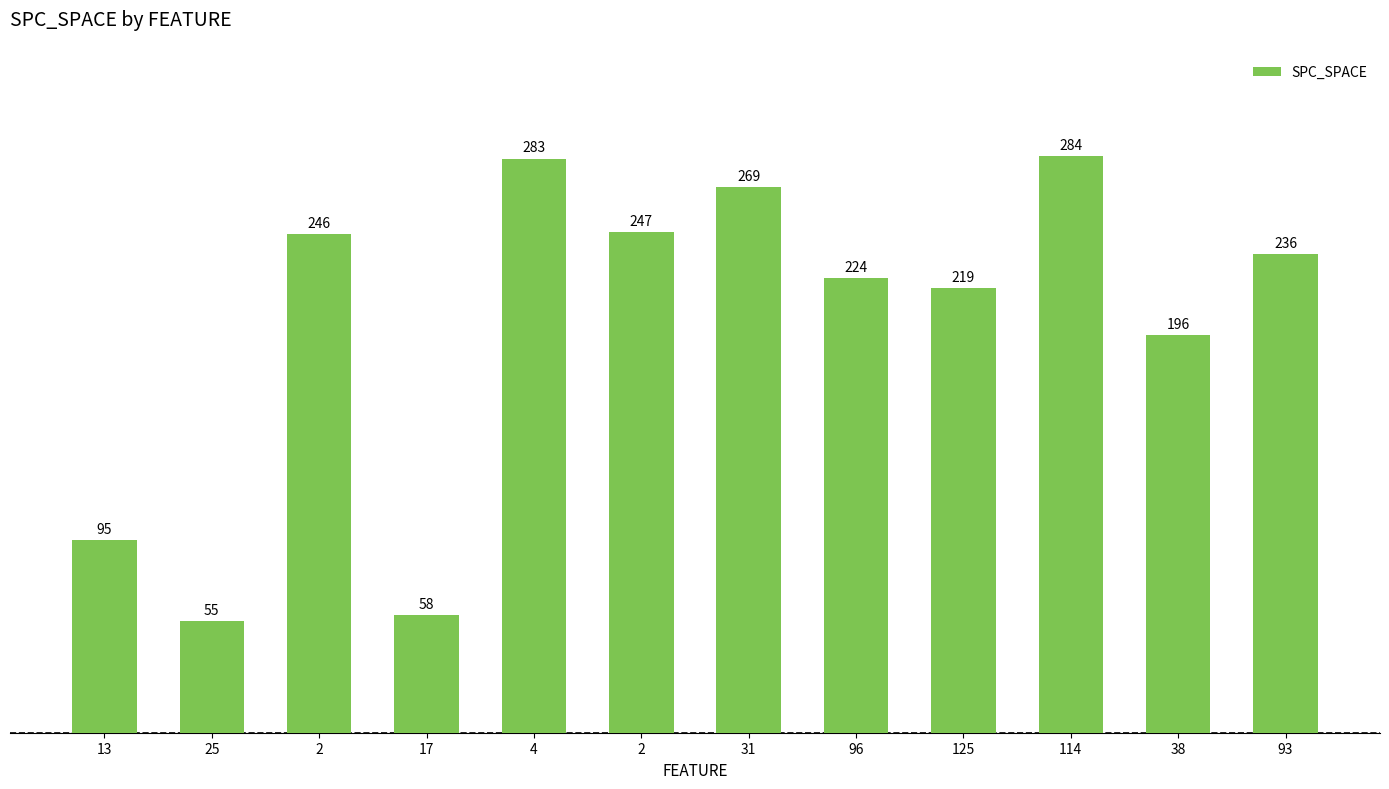

Which category has the highest value across all series?

114